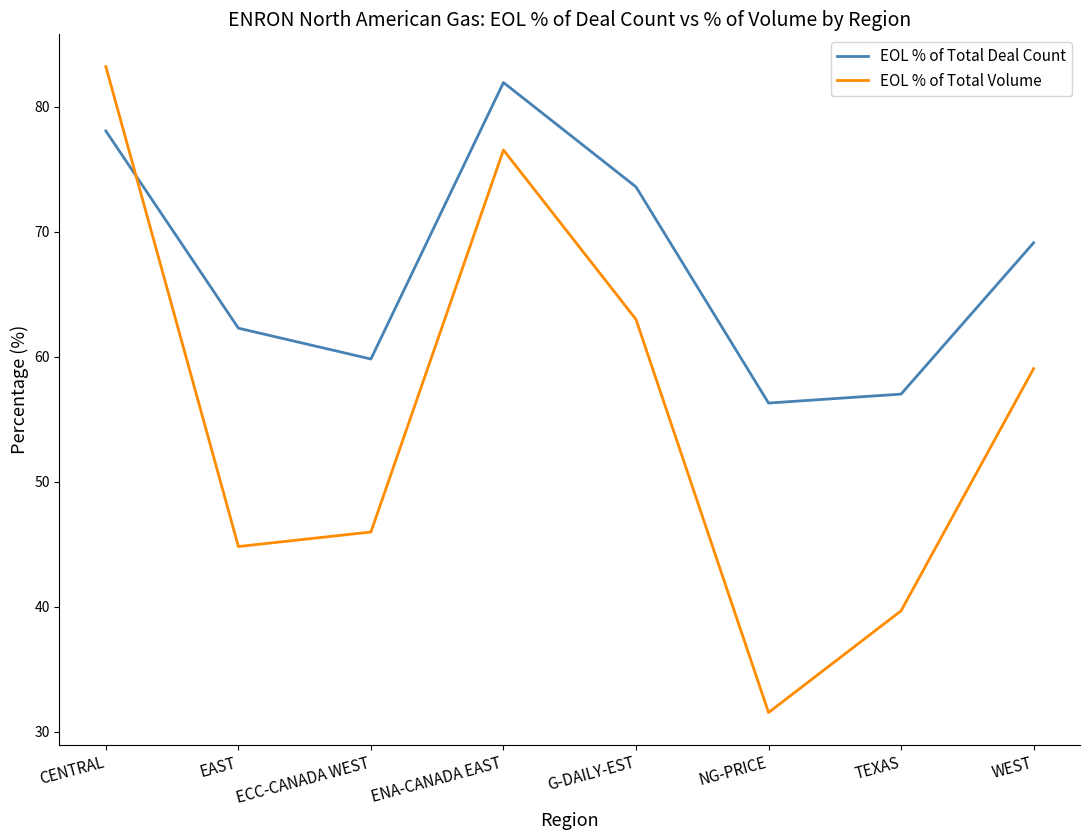

At which category does EOL % of Total Deal Count reach its first local valley?

ECC-CANADA WEST